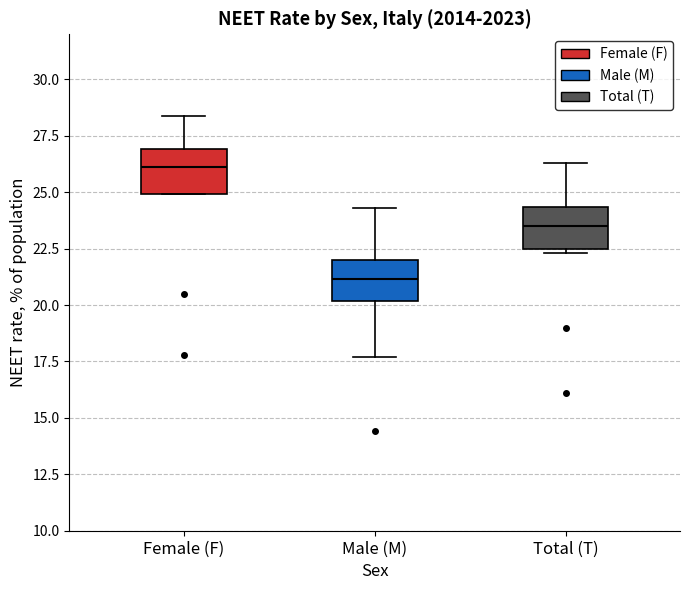

Which box has the lowest median line?

Male (M)